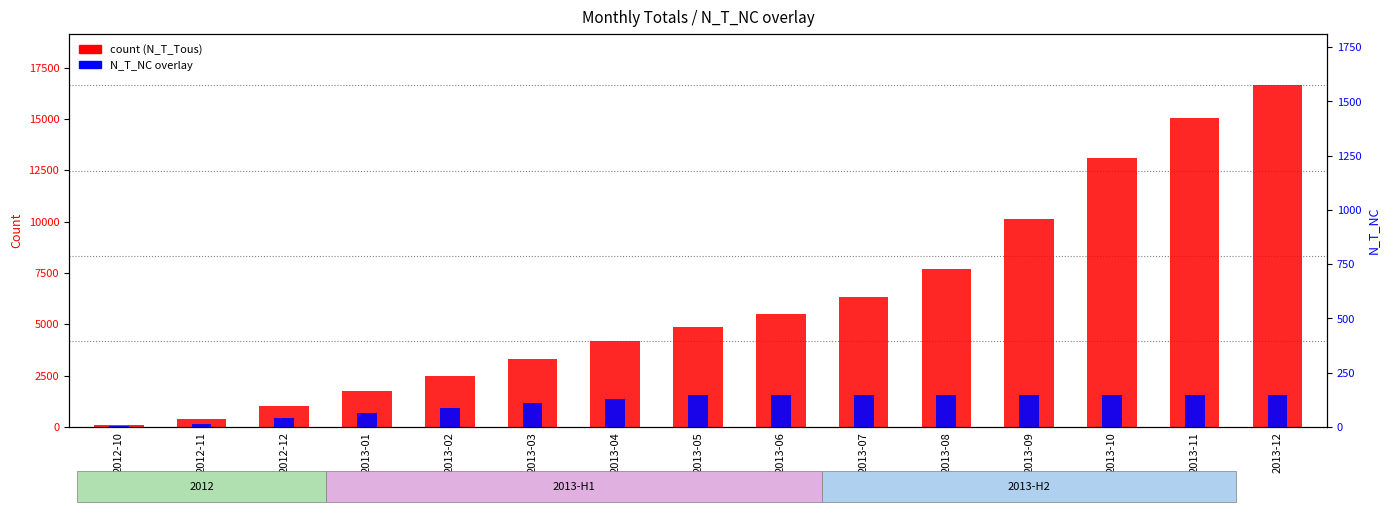

Which series has the largest total across all categories?

N_T_Tous